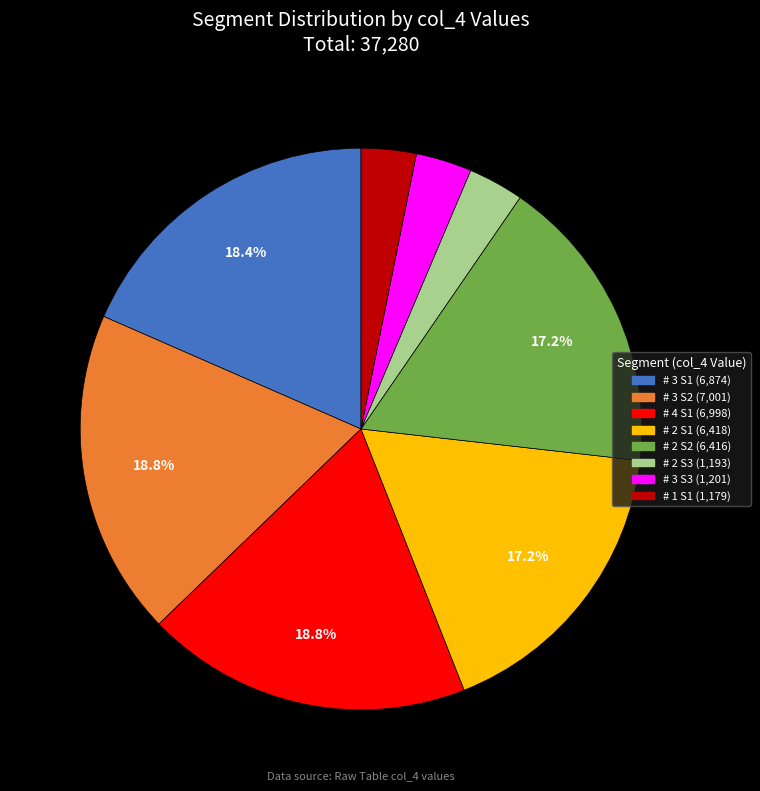

Is there any slice that represents more than half of the pie?

No